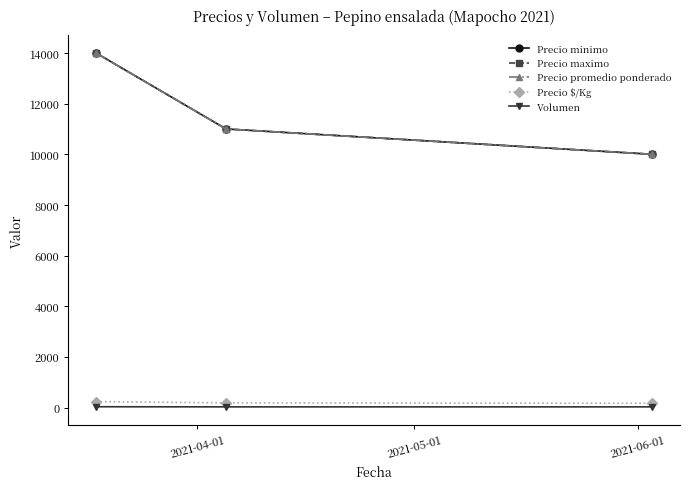

What is the sum of all Precio maximo values?

35000